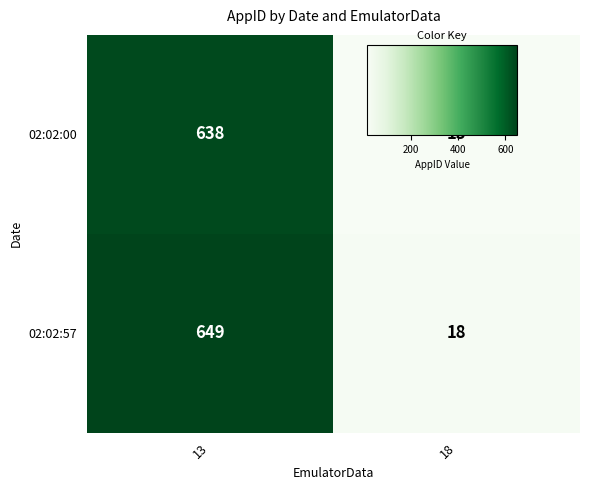

What is the difference between the 02:02:00 values at 18 and 13?

625